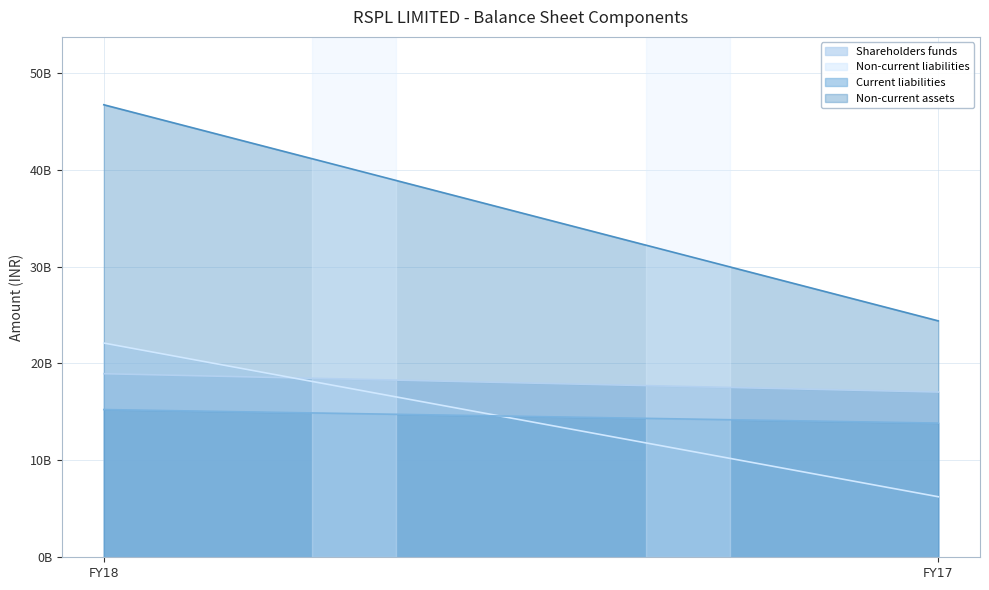

What is the value of the Shareholders funds point at the 2nd from the left?

17048398000